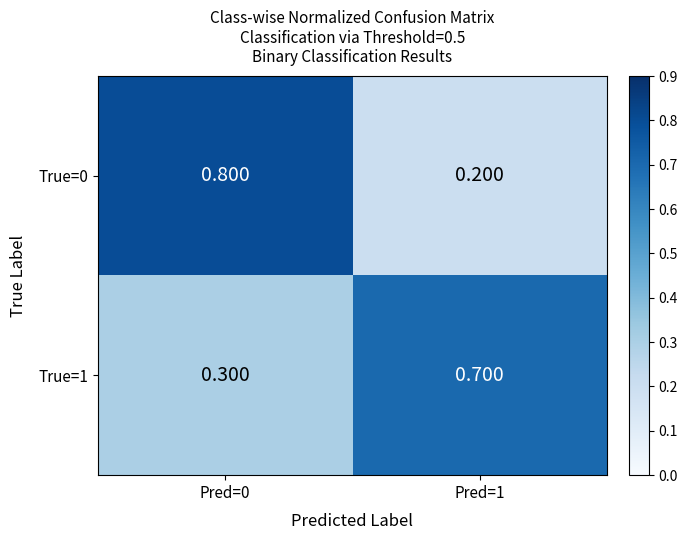

Is the value of True=1 at Pred=1 greater than the value of True=0 at Pred=0?

No